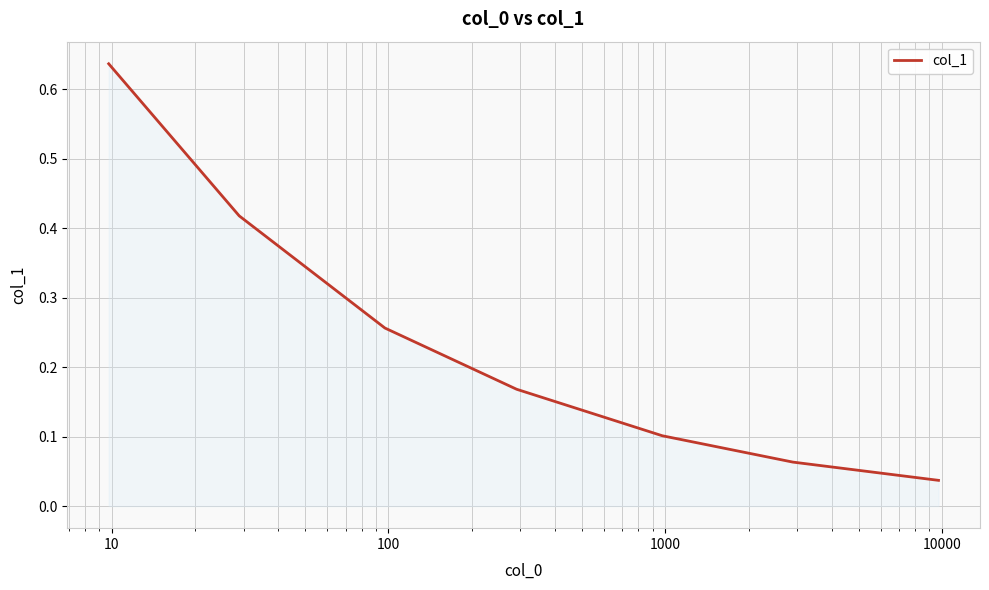

What is the sum of all values?

1.7